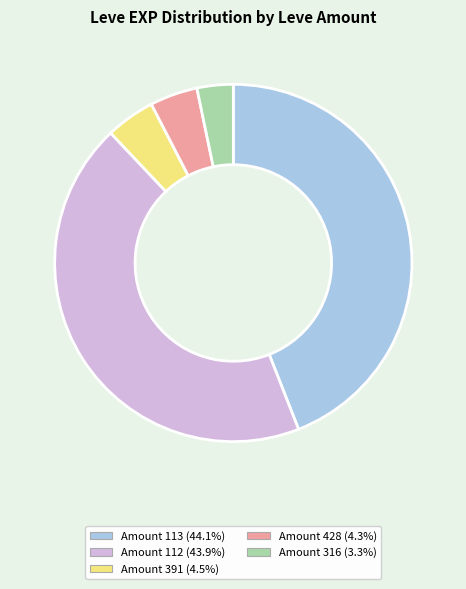

How many slices are in this pie chart?

5